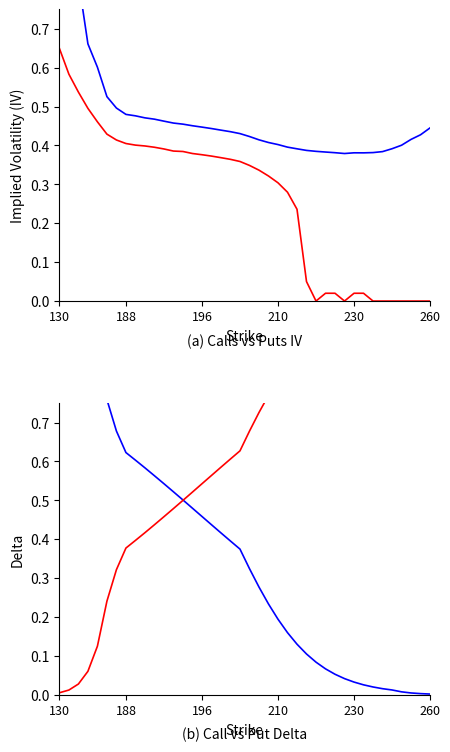

How many data points does each series have?

40